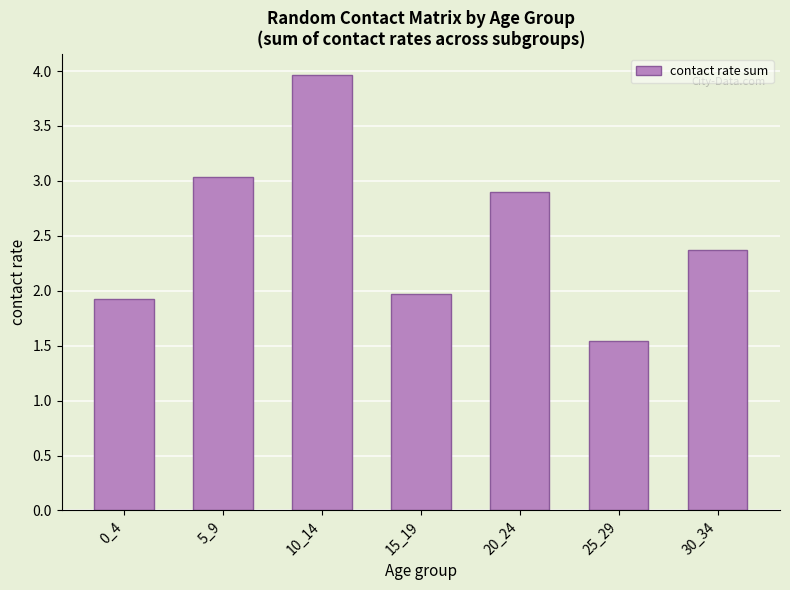

At which label does the data first exceed 2?

5_9